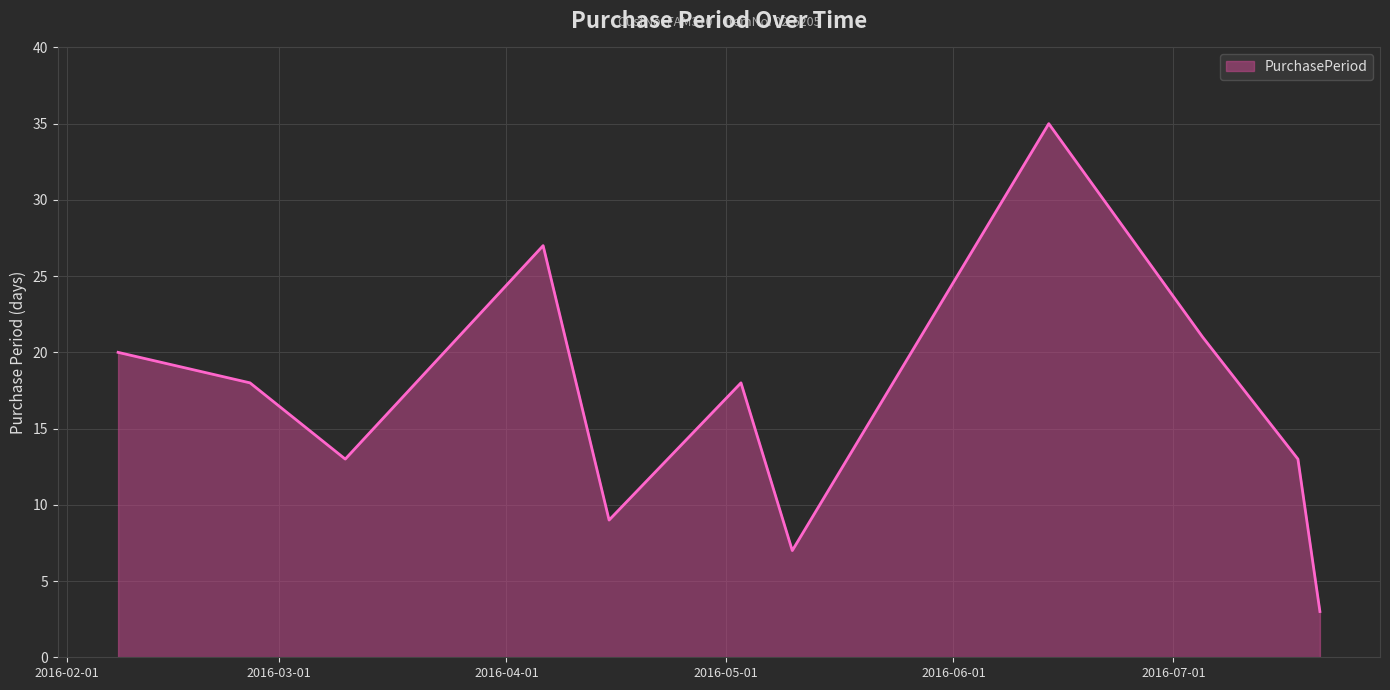

What is the minimum value shown in the chart?

3